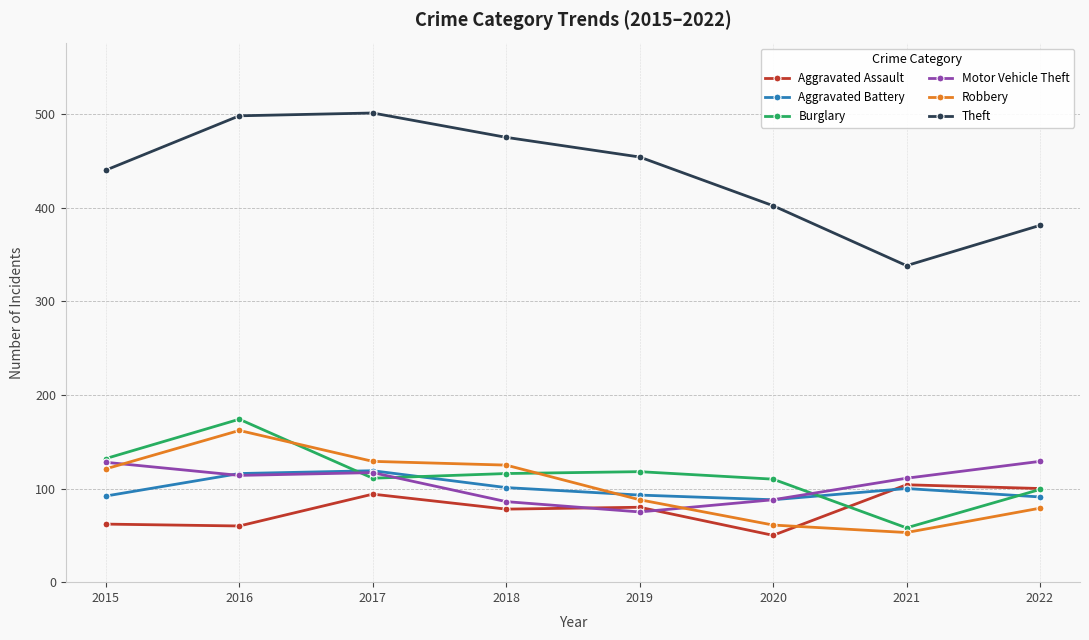

What is the maximum value for Aggravated Assault?

104